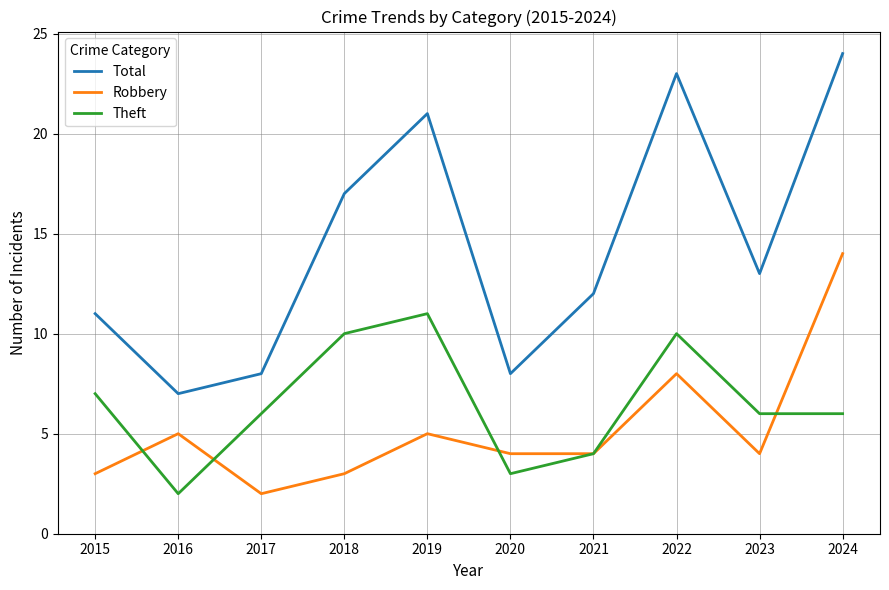

Rank the series at 2020 from highest to lowest value.

Total, Robbery, Theft